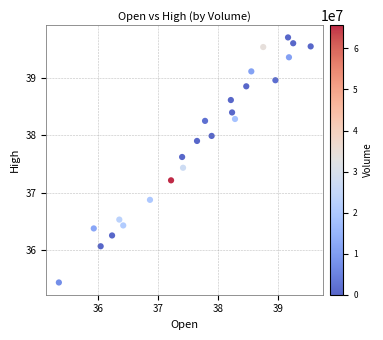

What is the range of Y values (max minus min)?

4.3